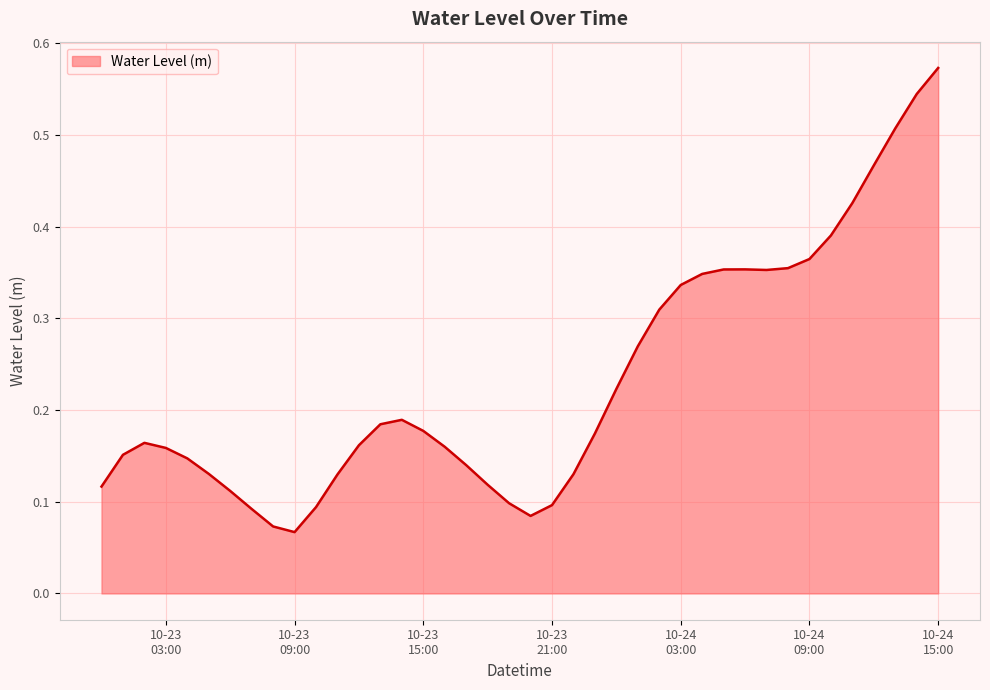

How many series are shown in this chart?

1